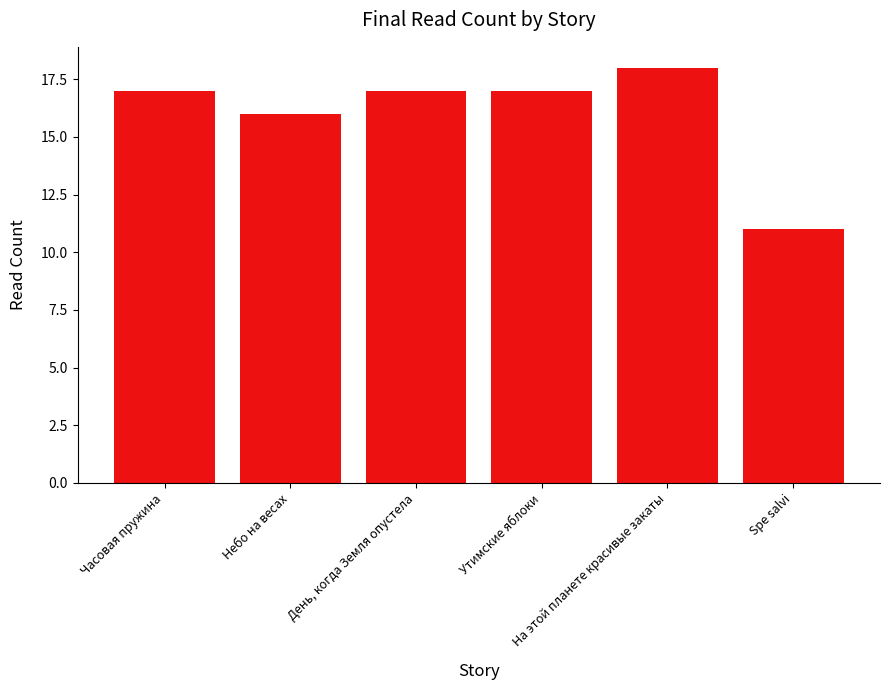

Reading left to right, list all the values displayed in this chart.

17	16	17	17	18	11